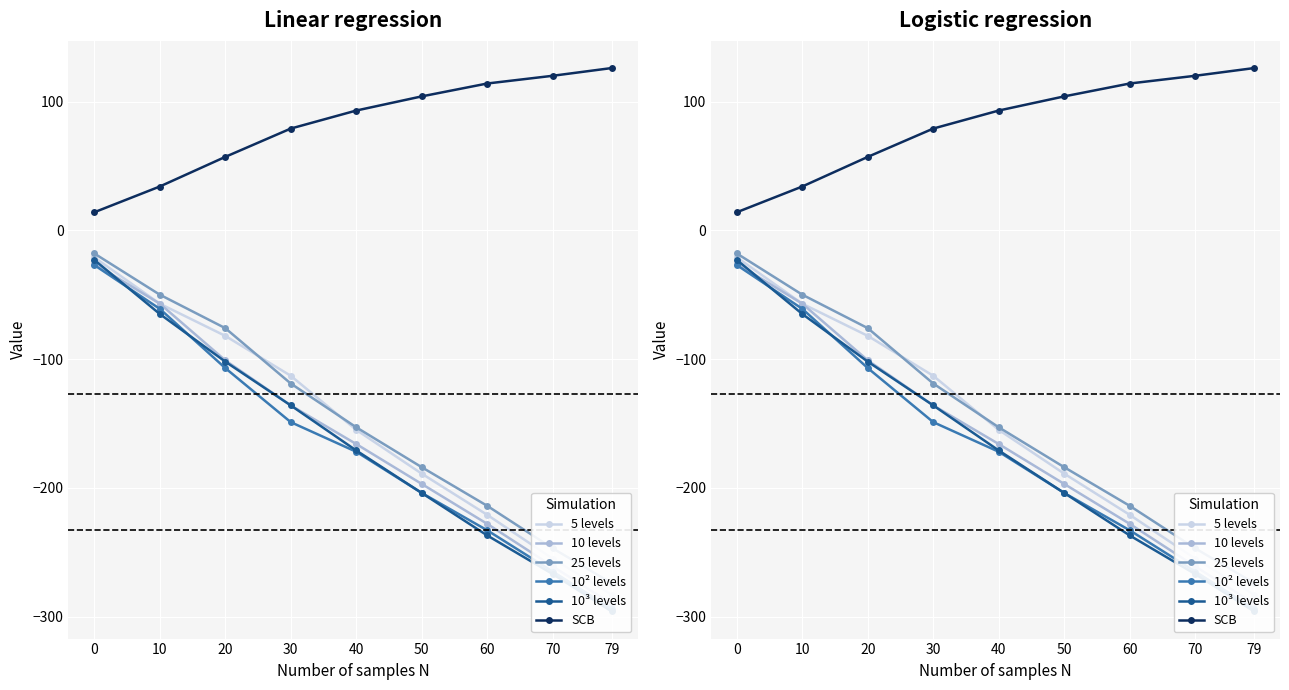

Is this an area chart (filled region under the line)?

No